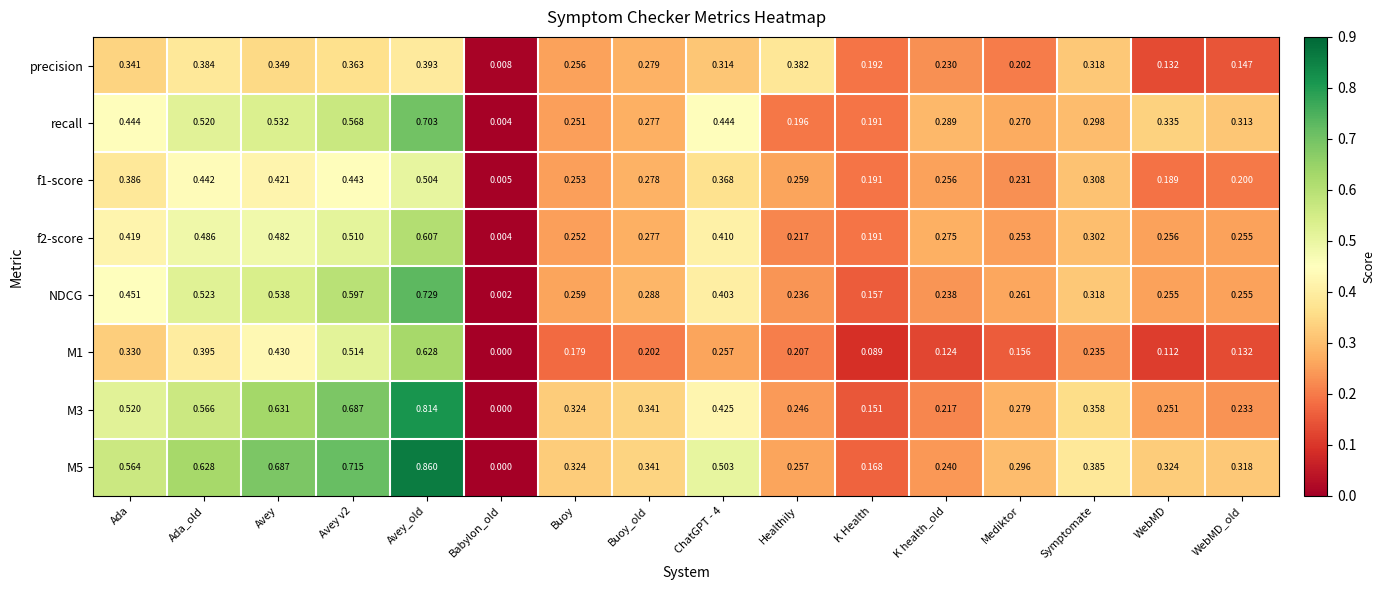

At which category is the sum across all series the highest?

Avey_old